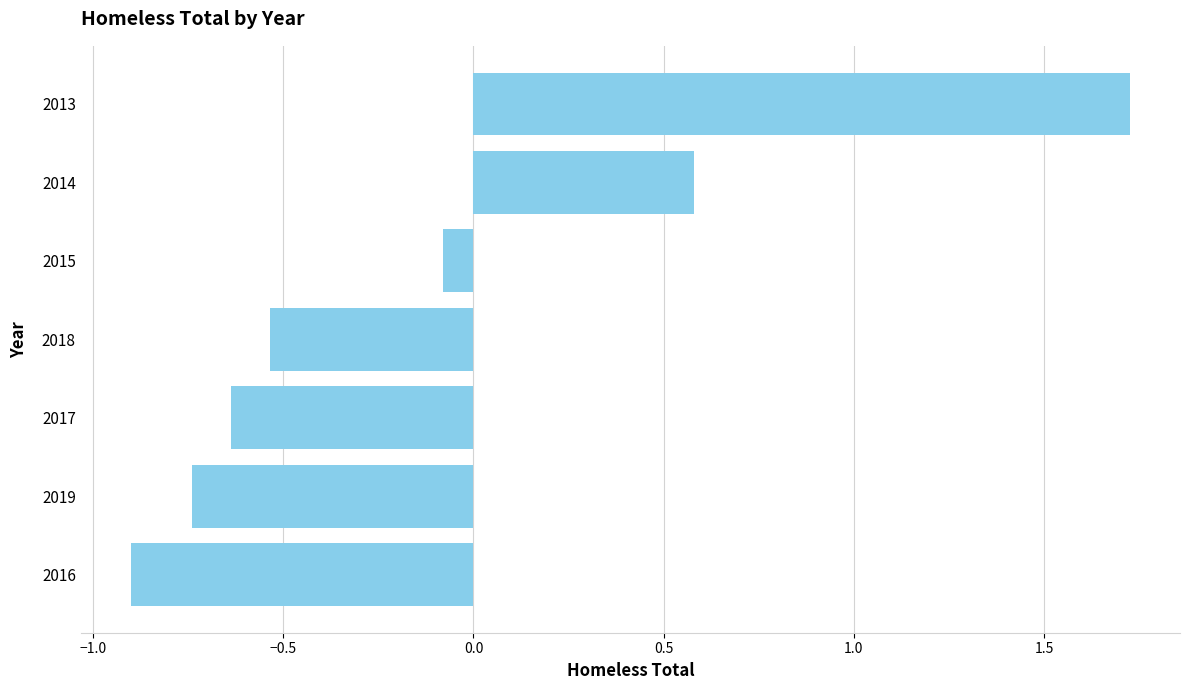

What is the average value?

-0.1